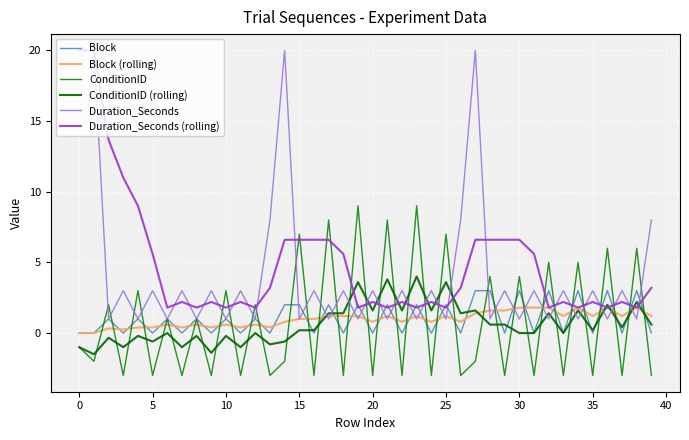

How many lines are shown in the chart?

6